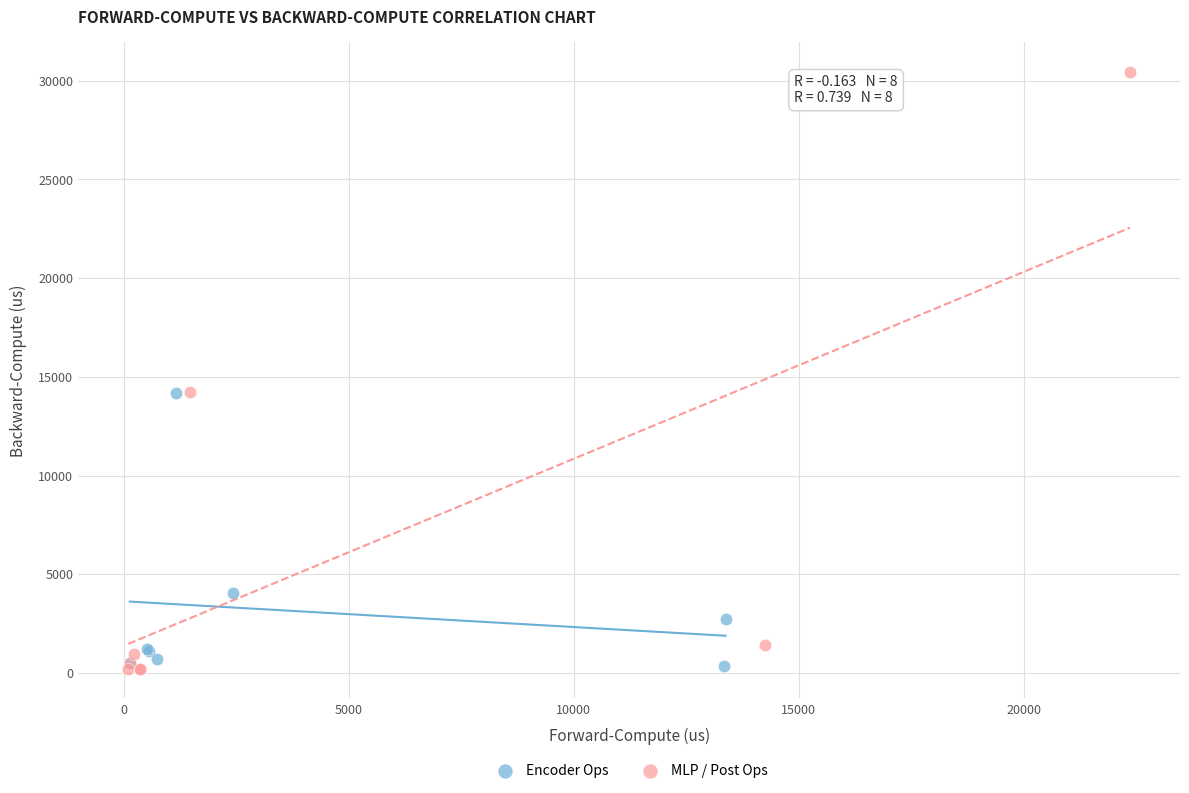

Which series reaches the maximum Y coordinate?

MLP / Post Ops